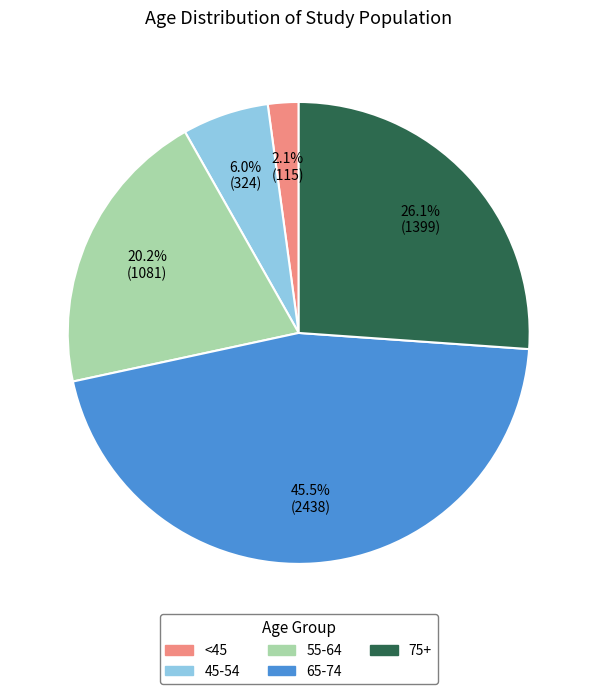

Does any single category account for the majority?

No